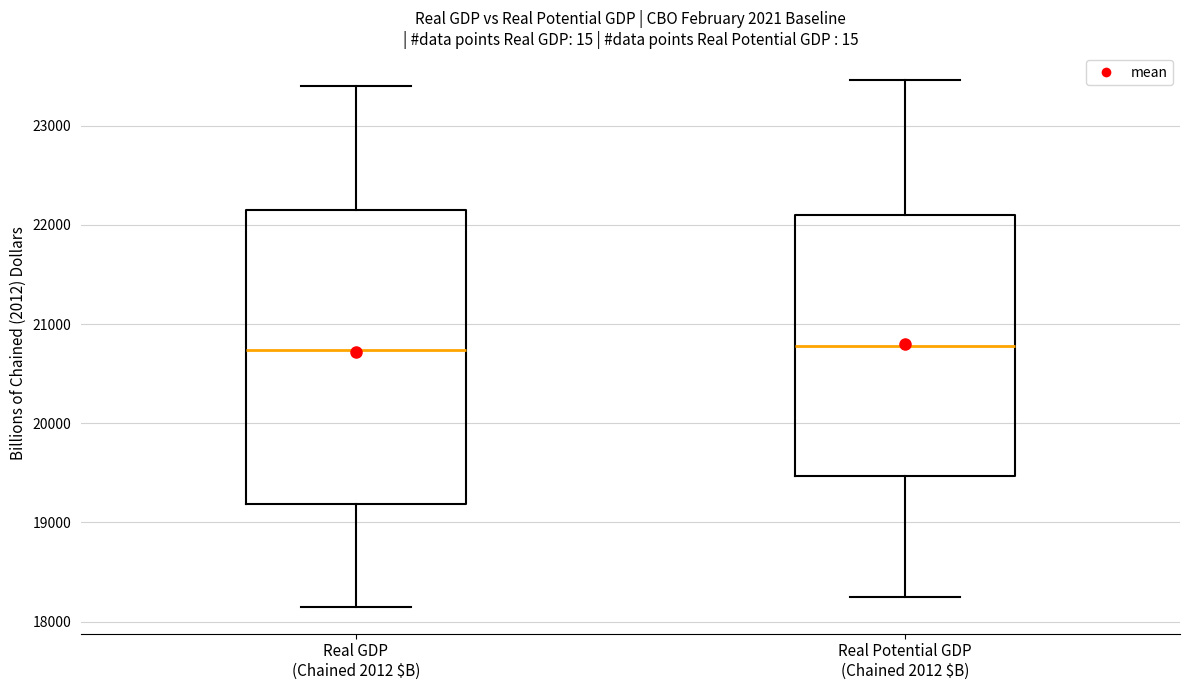

Comparing the boxes themselves (not the whiskers), which one is the tallest?

Real GDP (Chained 2012 $B)